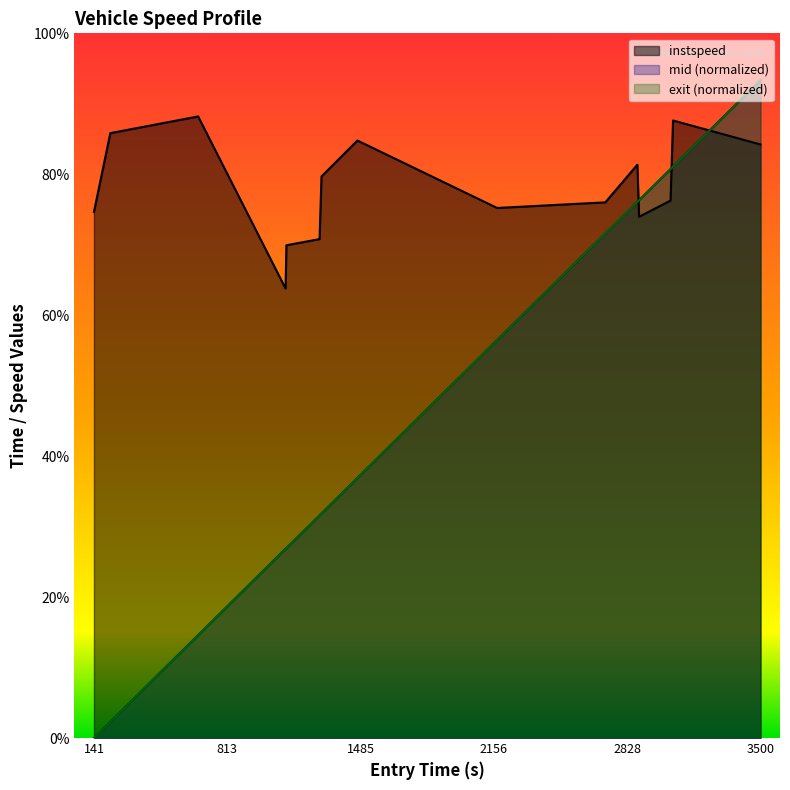

Does the chart display data point markers on the line(s)?

No